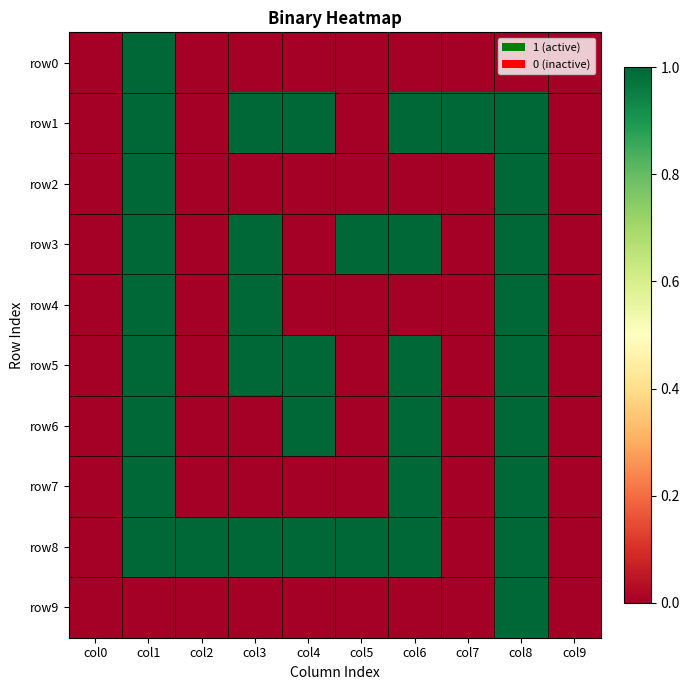

Which series changed the most between col0 and col2?

row8